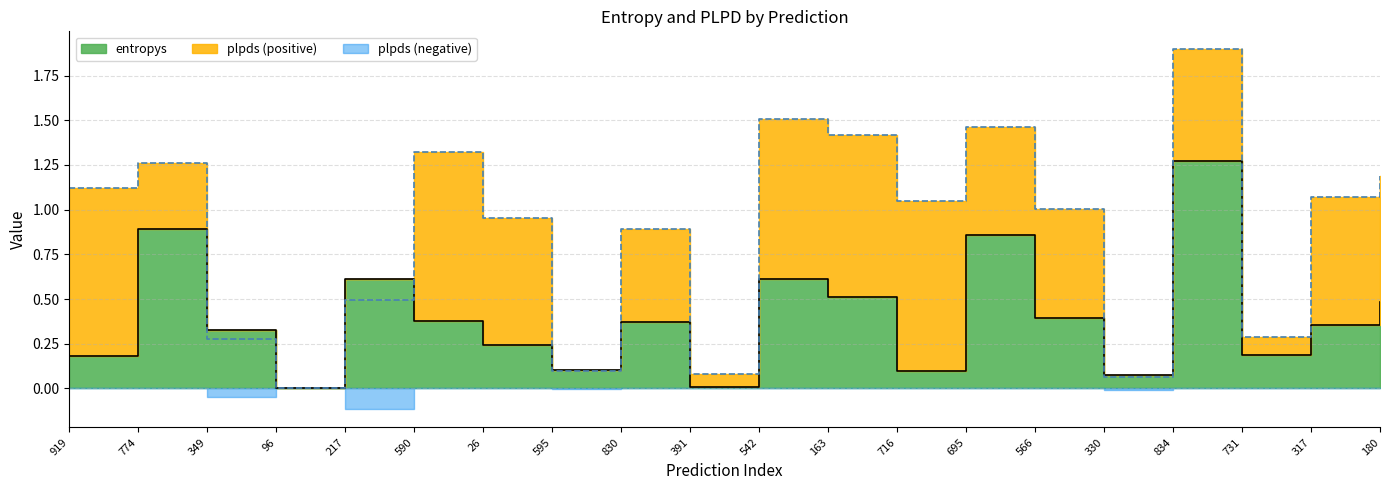

Read the value at 695.

0.9